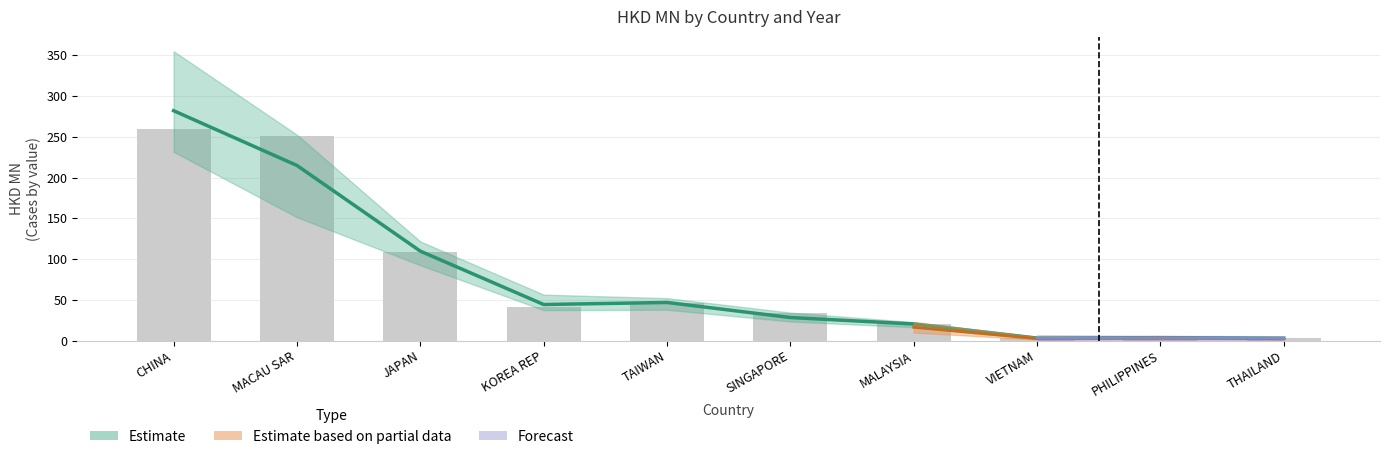

List the labels in order of 200712 value, largest first.

CHINA, MACAU SAR, JAPAN, TAIWAN, KOREA REP, SINGAPORE, MALAYSIA, THAILAND, PHILIPPINES, VIETNAM